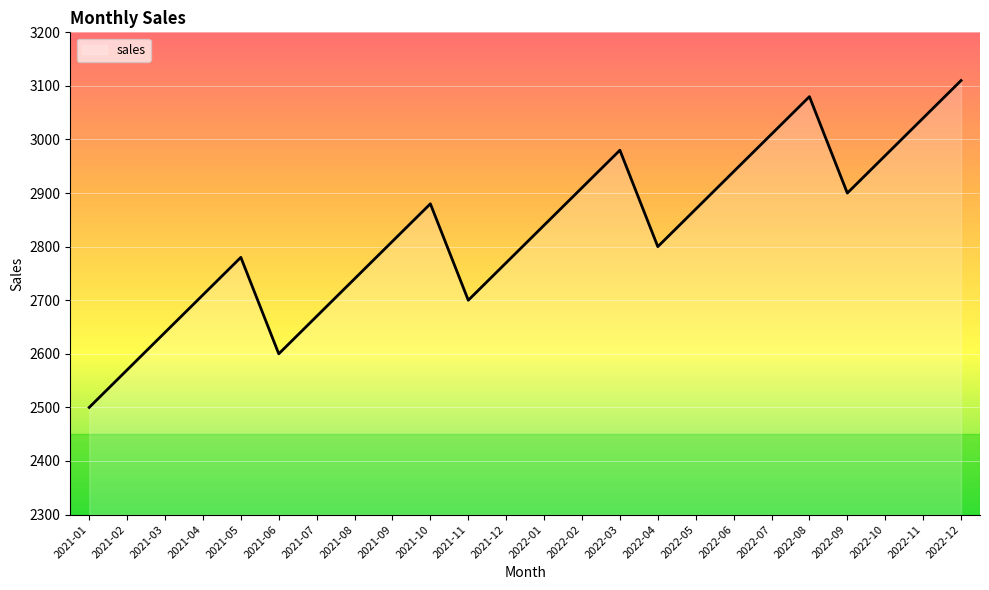

Between 2022-06 and 2021-01, which is larger?

2022-06